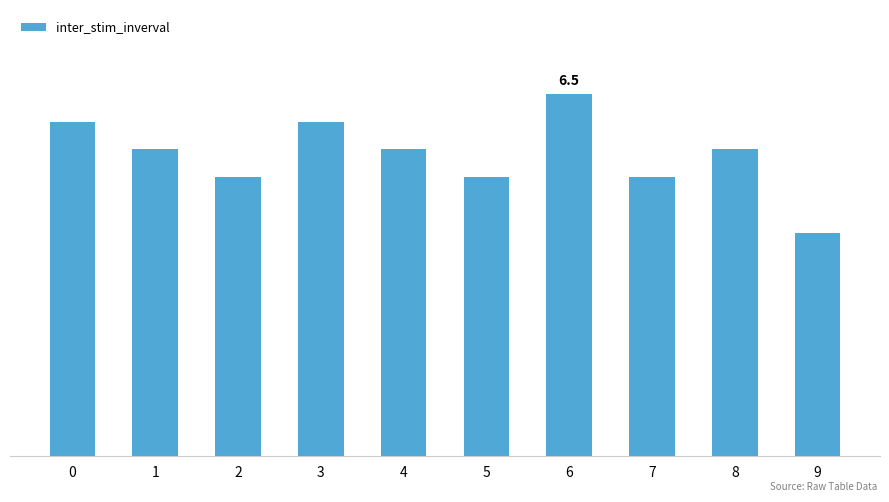

Reading left to right, extract all data points from this chart.

0=6.0	1=5.5	2=5.0	3=6.0	4=5.5	5=5.0	6=6.5	7=5.0	8=5.5	9=4.0